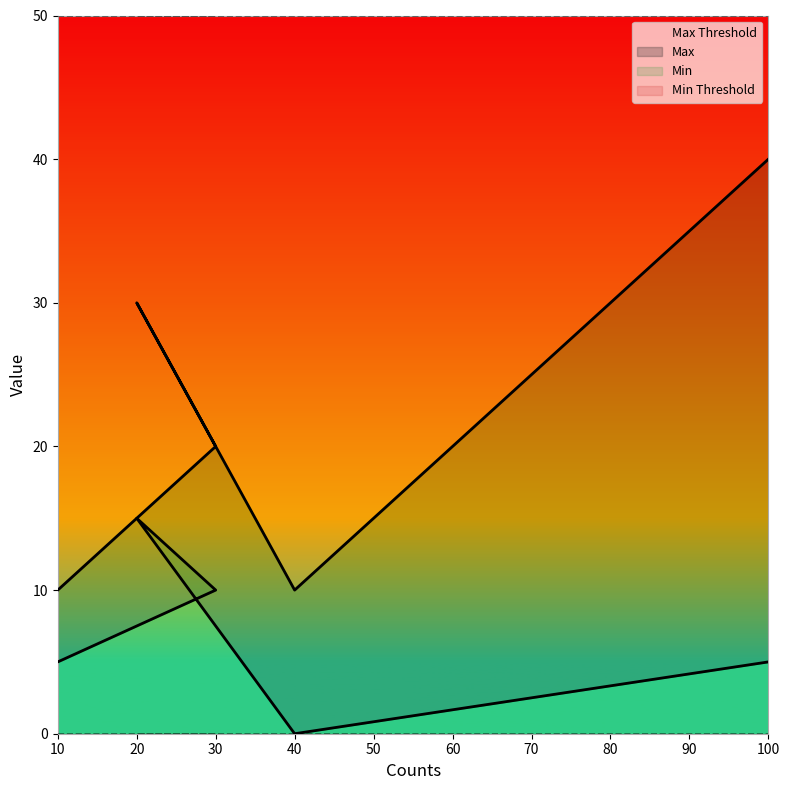

Which has a higher value, 20 or 40?

20